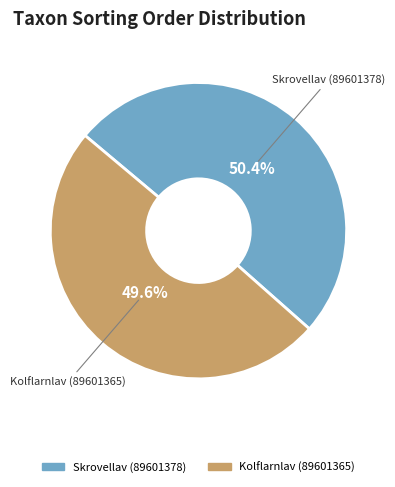

Combined, what portion of the pie is Skrovellav (89601378) and Kolflarnlav (89601365)?

100.0%